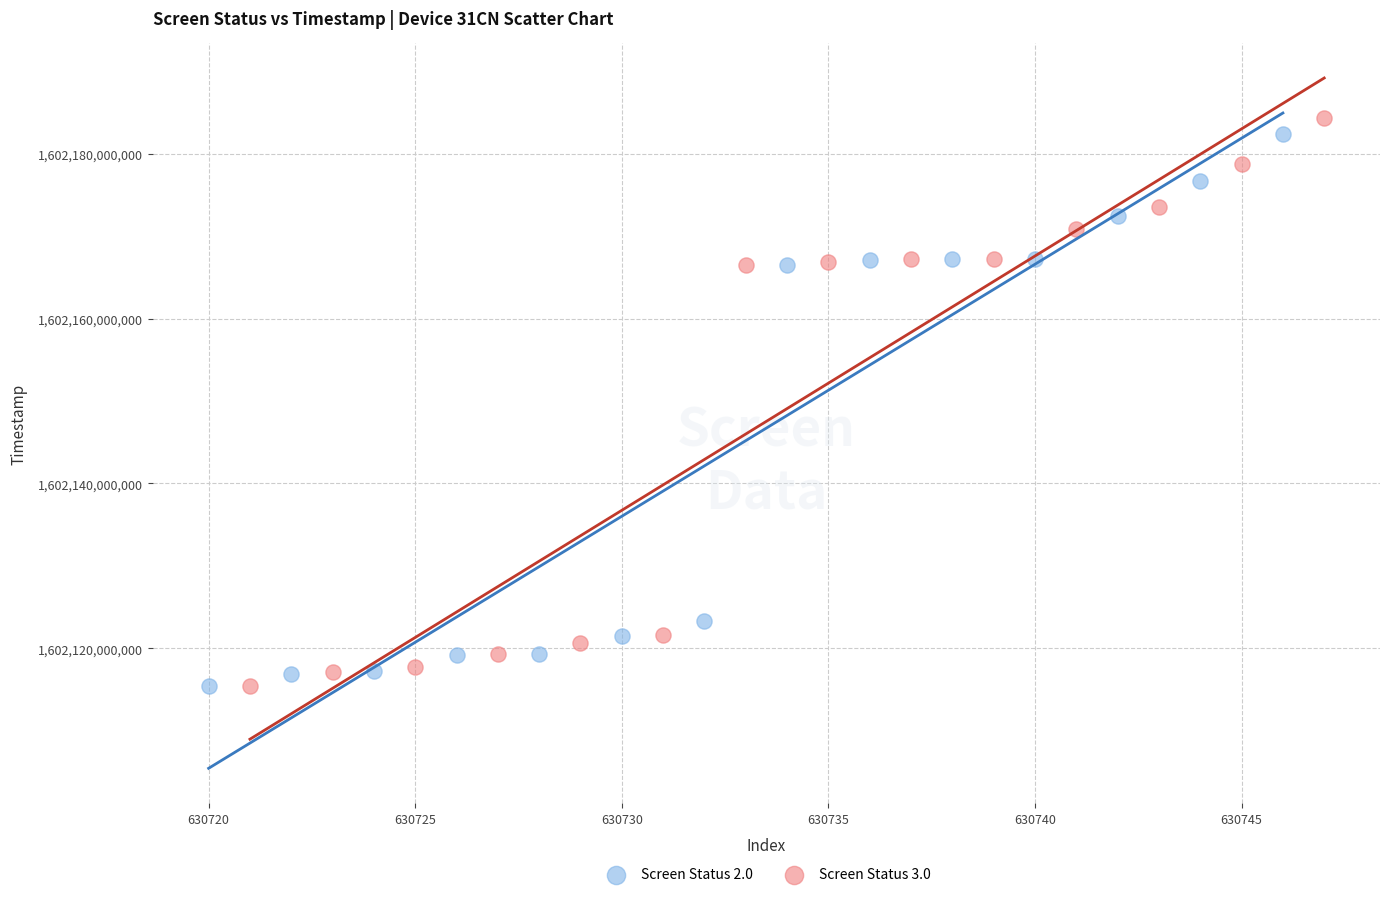

Which series has the widest spread of Y values?

Screen Status 3.0